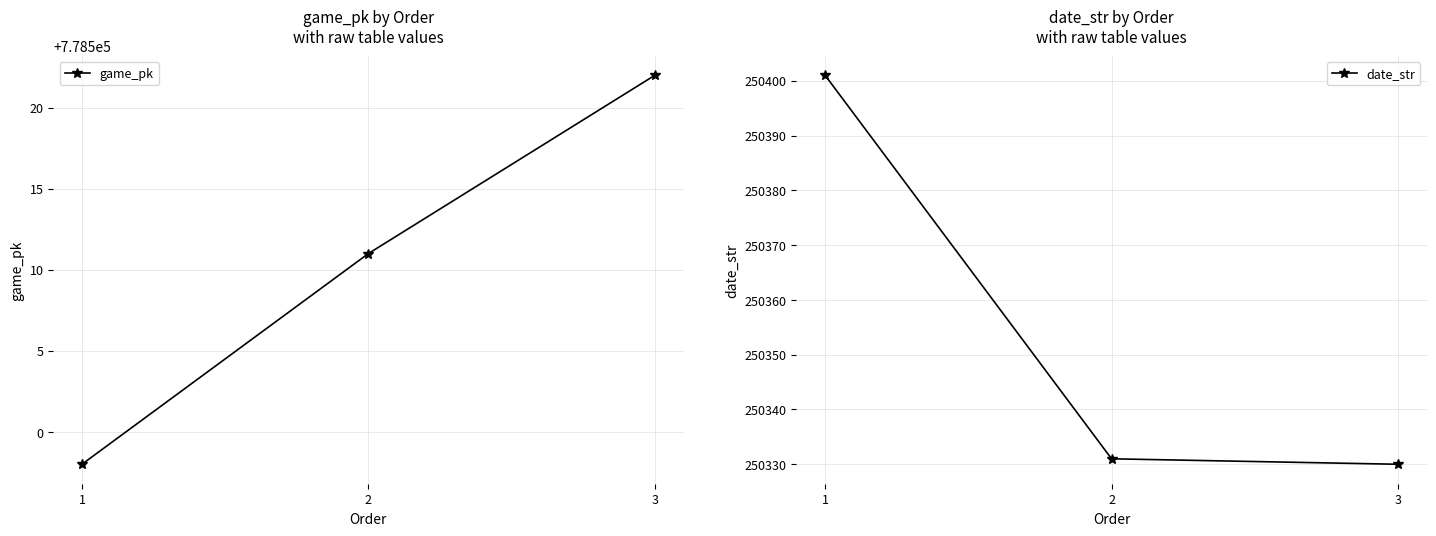

What are all the series names shown in the legend?

game_pk, date_str